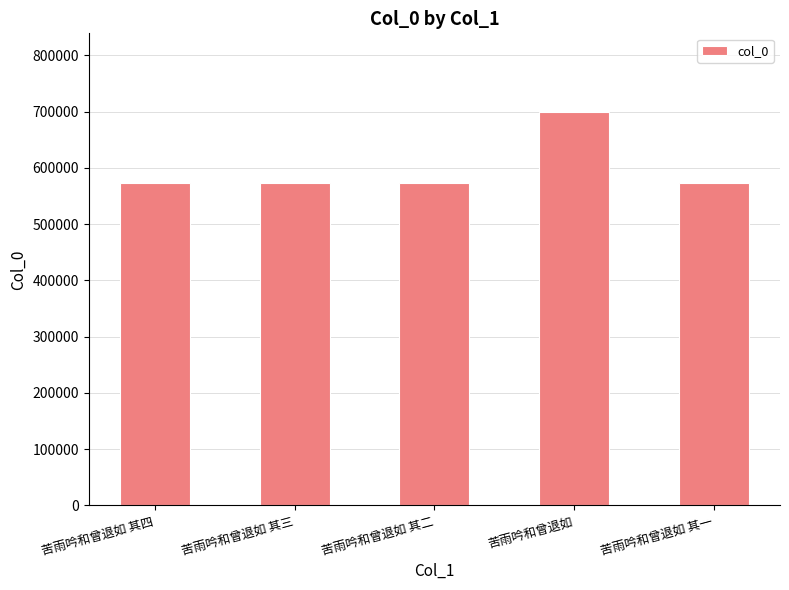

What is the greatest value displayed?

699382